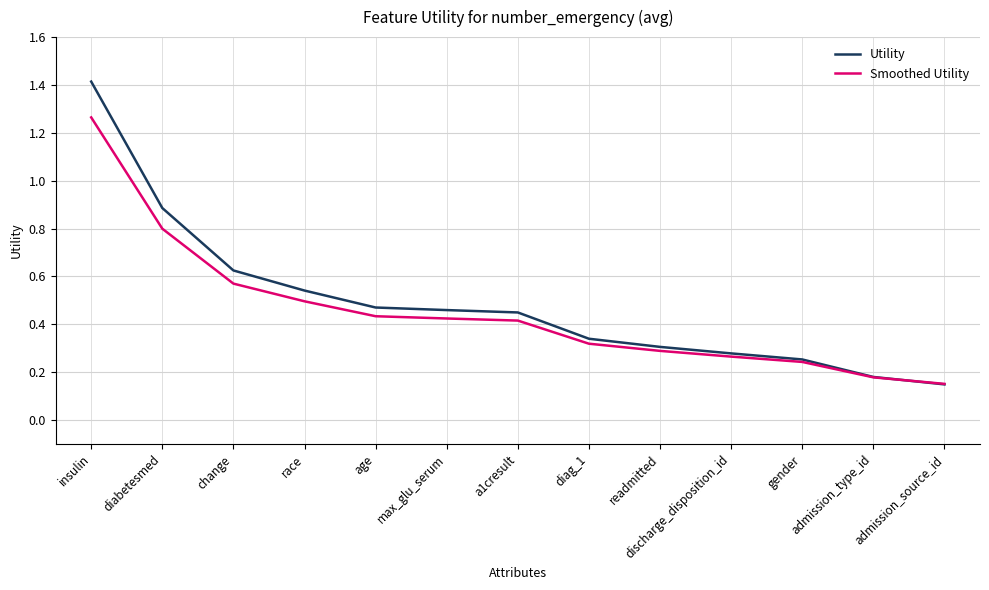

Is it true that Smoothed Utility equals 0.4 at age?

True